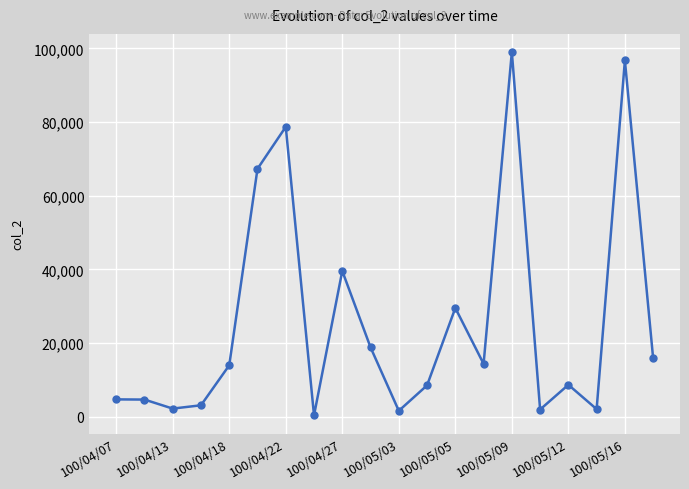

True or false: the data has more than 0 interior local peaks.

True